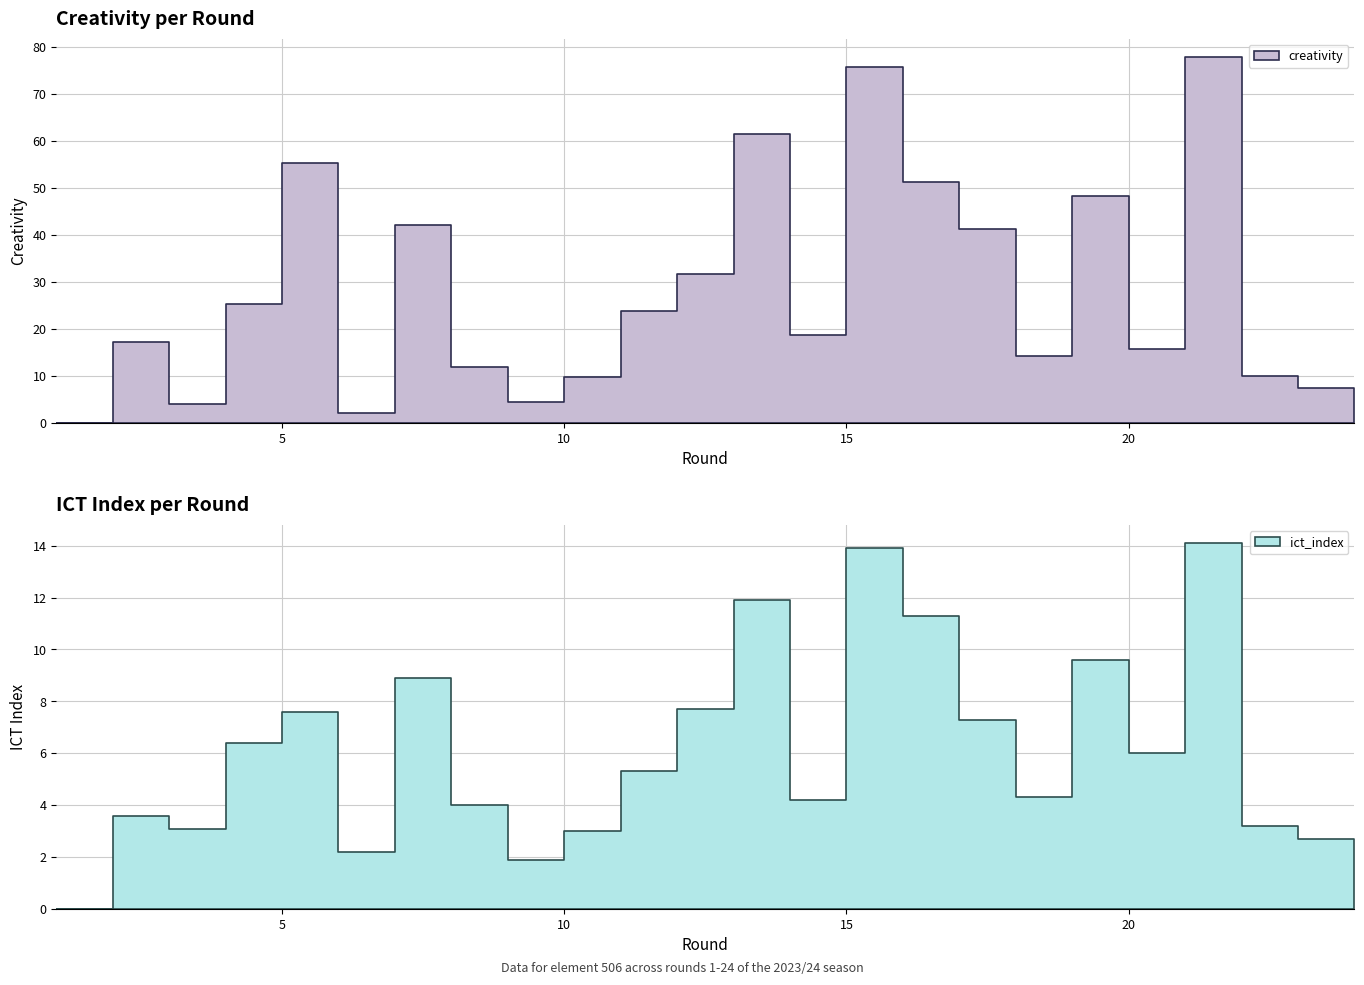

At which category is the sum across all series the highest?

21